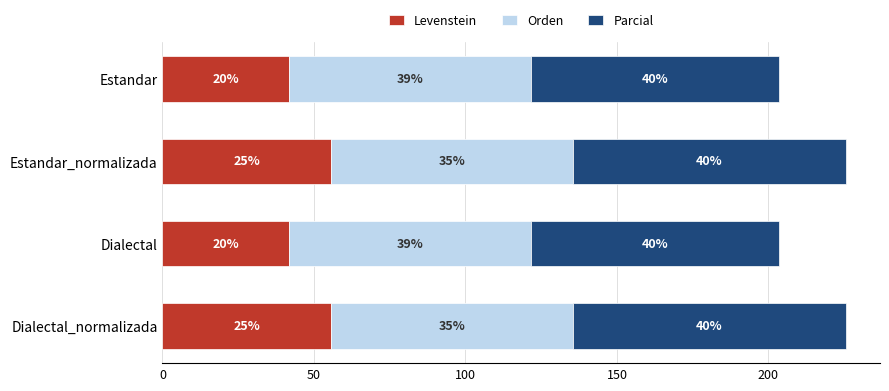

What are all the series names shown in the legend?

Levenstein, Orden, Parcial